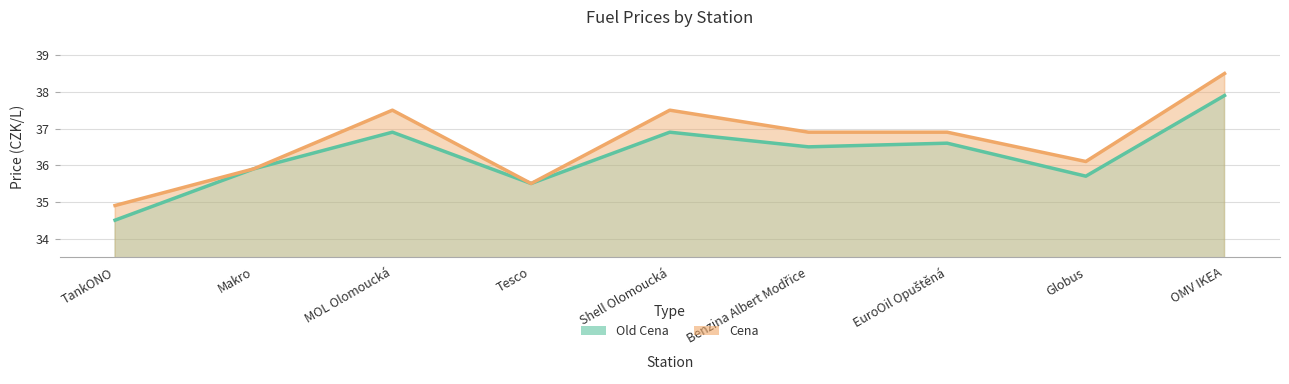

What is the average value of the Old Cena series?

36.3